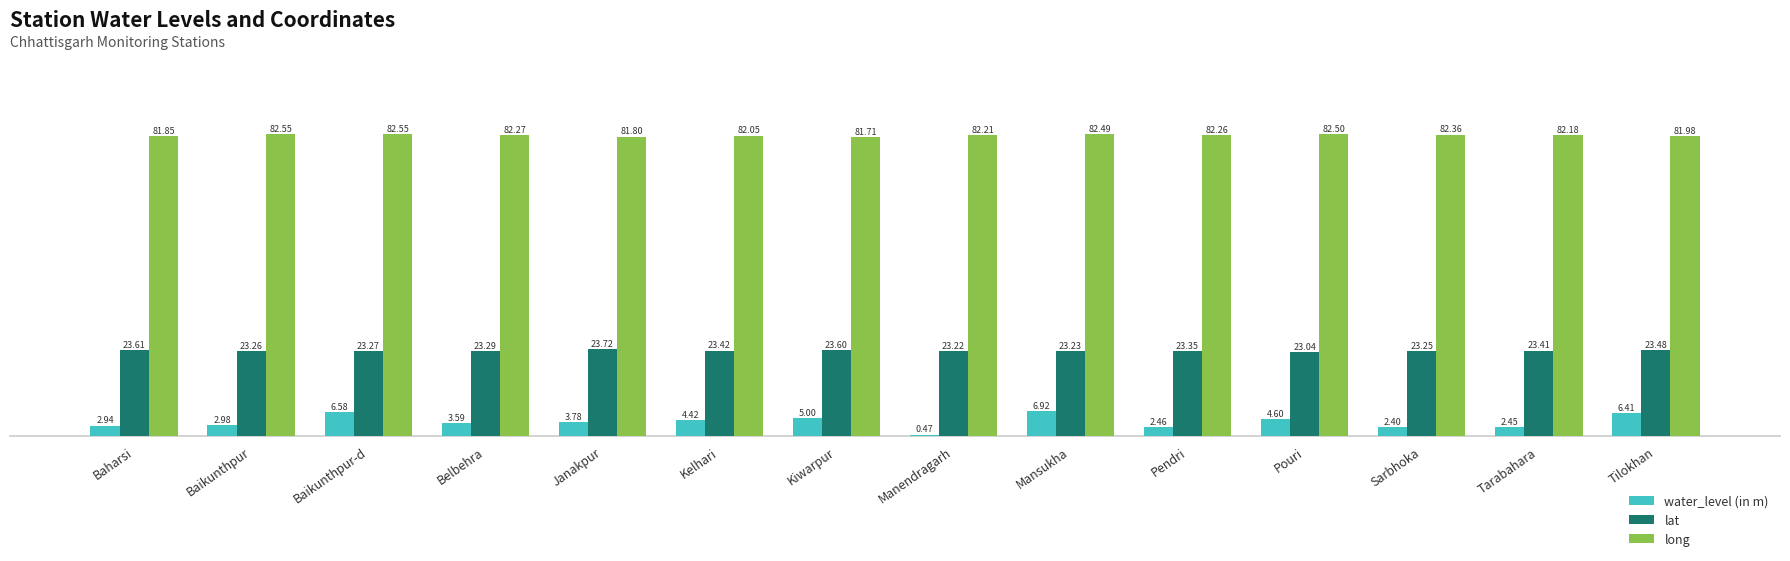

What is the label of the 13th bar from the right?

Baikunthpur